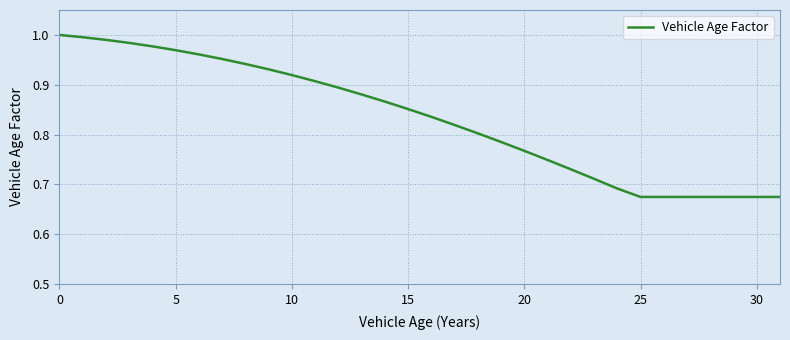

What is the difference between the maximum and minimum values?

0.3